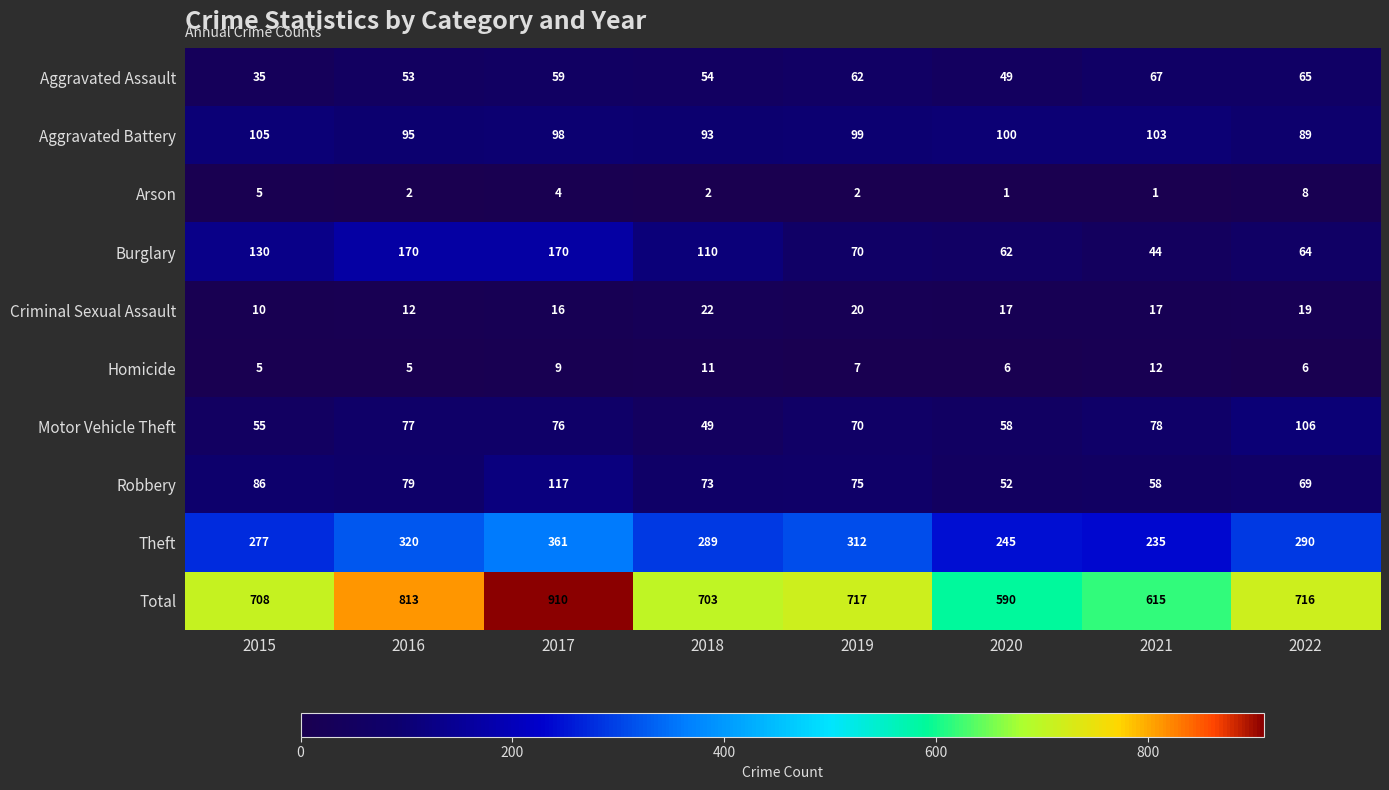

What is the maximum value for Aggravated Battery?

105